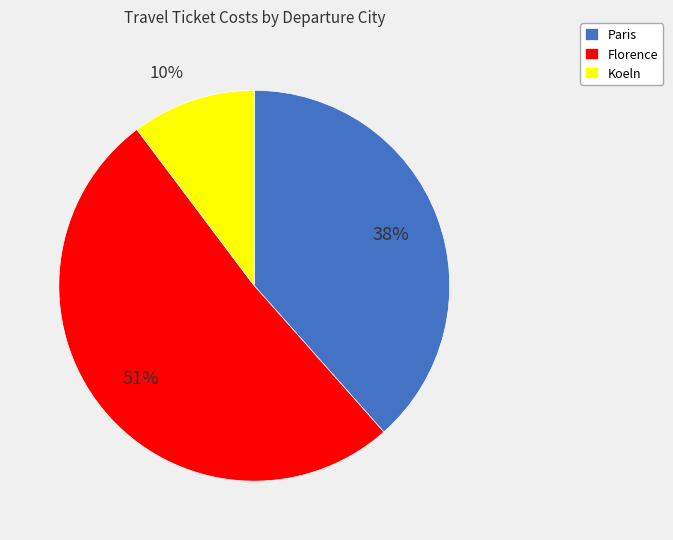

Which slice is the smallest?

Koeln